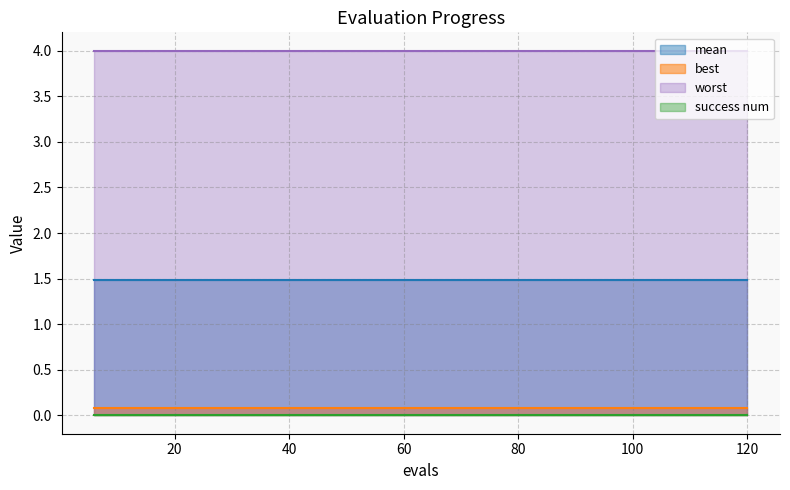

Is it true that success num equals 0.0 at 6?

True